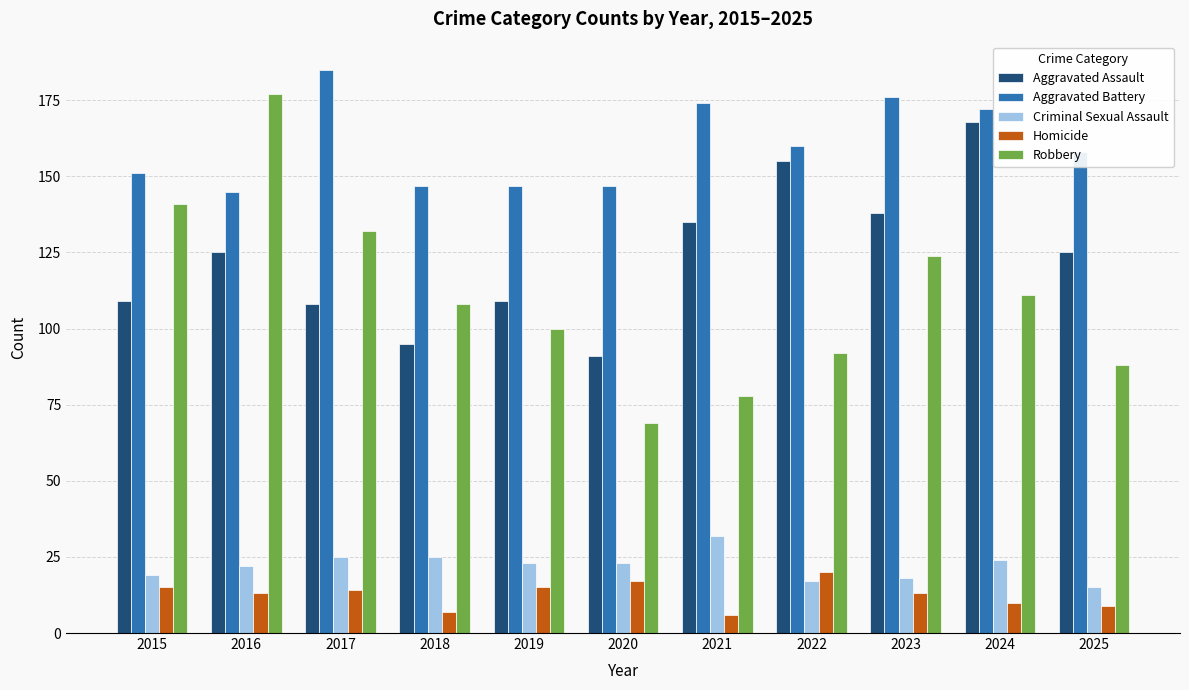

What is the smallest value displayed?

6